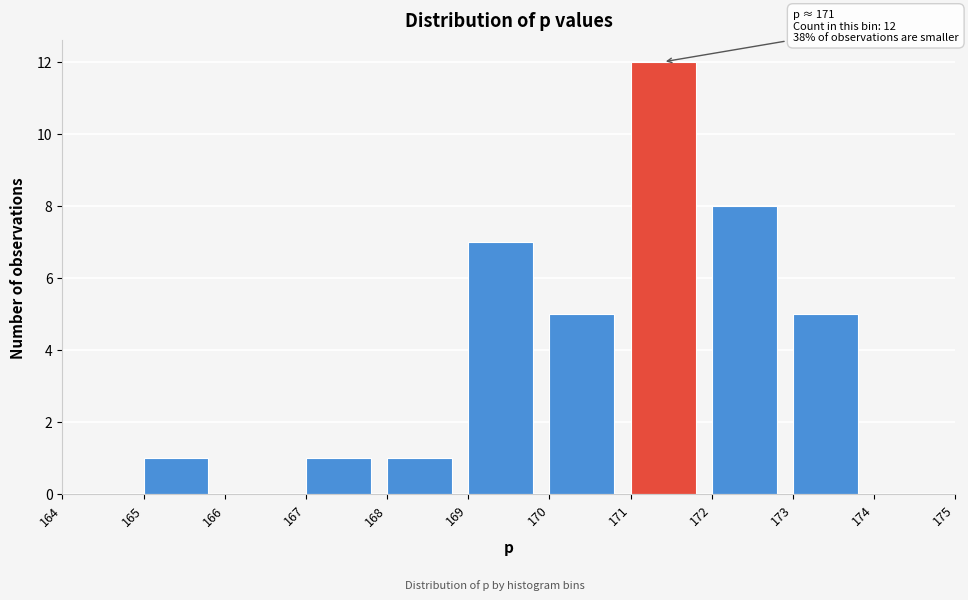

Over which range of the x-axis is the bar tallest?

171 to 172